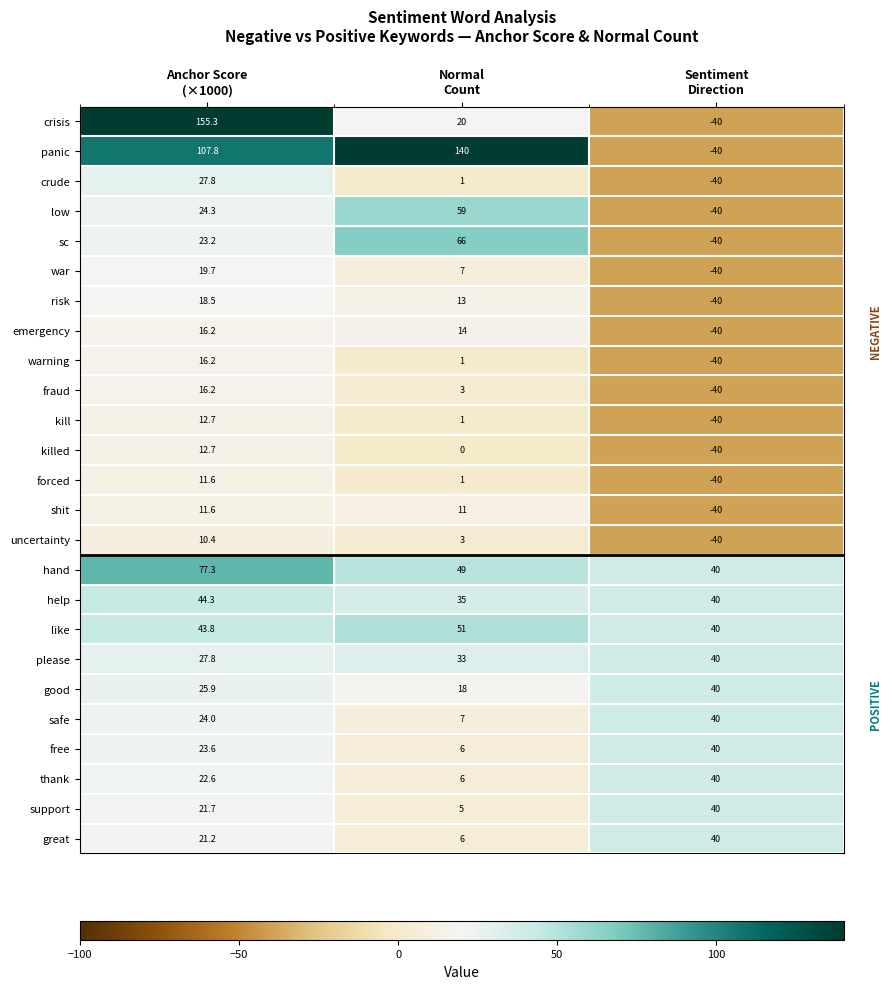

Between Anchor Score
(×1000) and Normal
Count, which series saw the biggest shift?

crisis